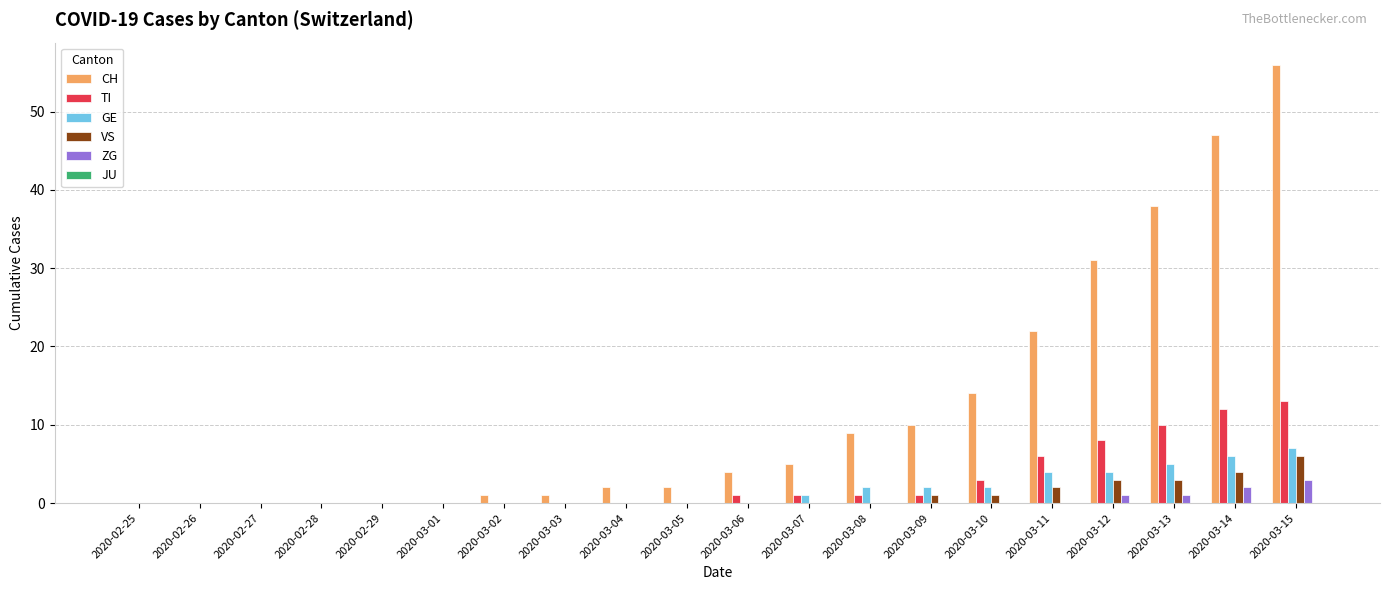

Is it true that GE equals 3 at 2020-02-26?

False